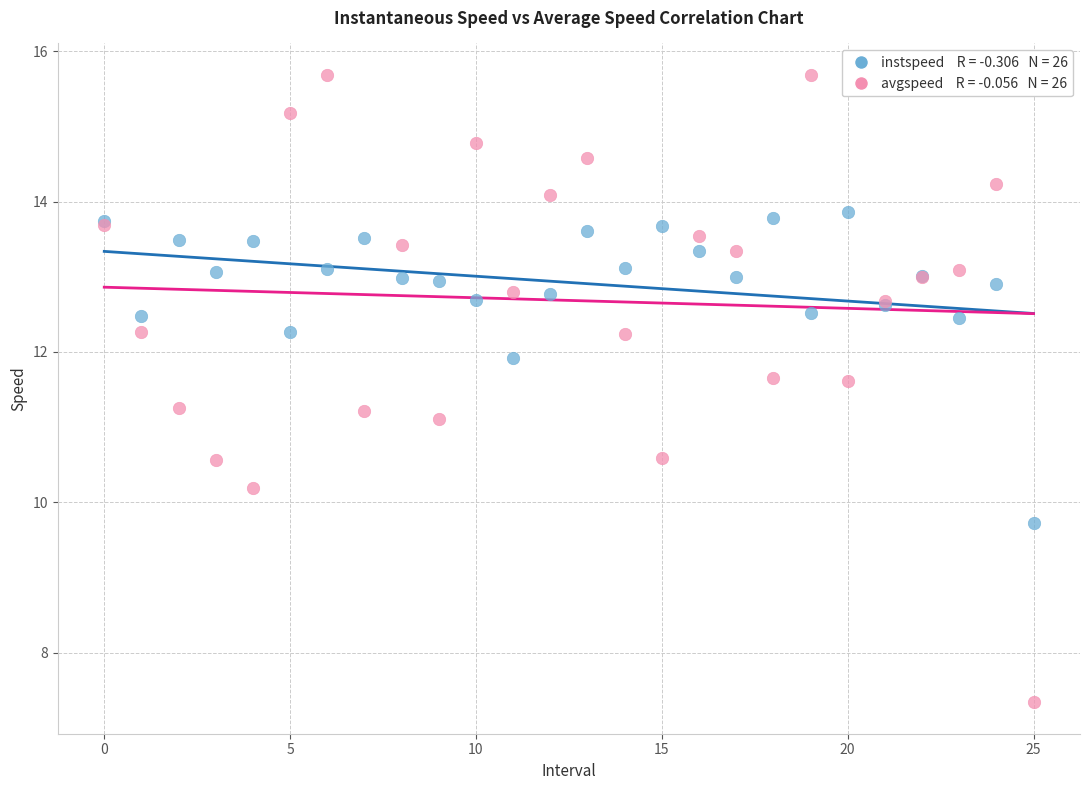

Across all series, what Y value is closest to 11?

11.1